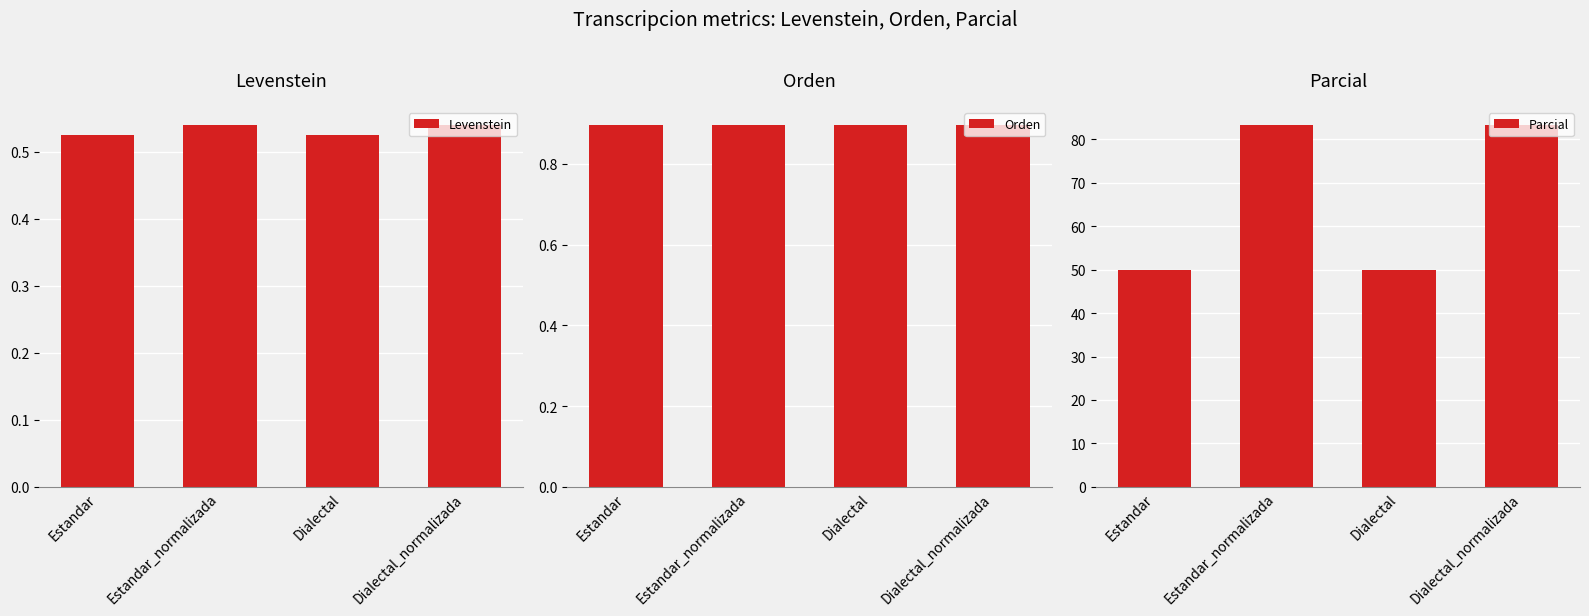

What is the difference between the maximum and minimum values in the Parcial series?

33.3